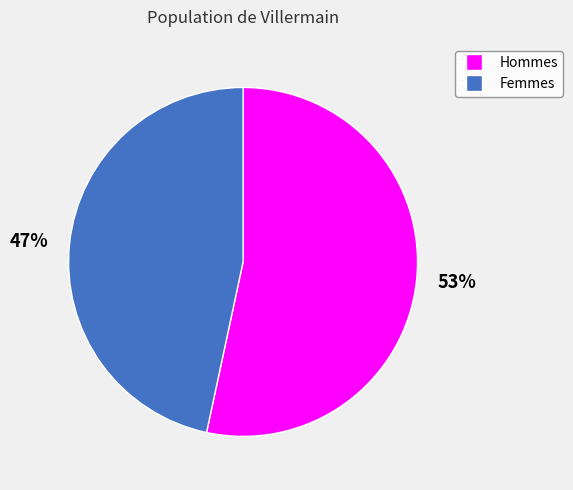

Which category has the smallest portion of the pie?

Femmes